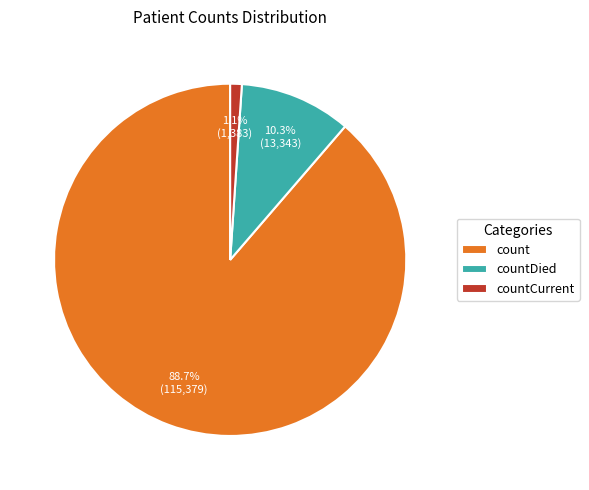

Rank the categories by value from lowest to highest.

countCurrent, countDied, count